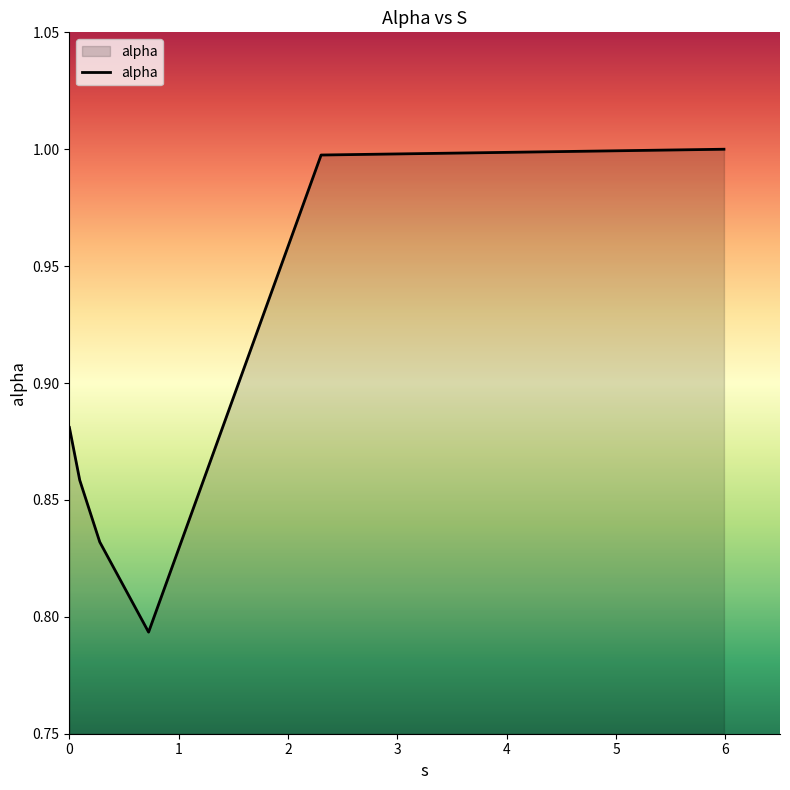

What is the sum of all values?

5.4